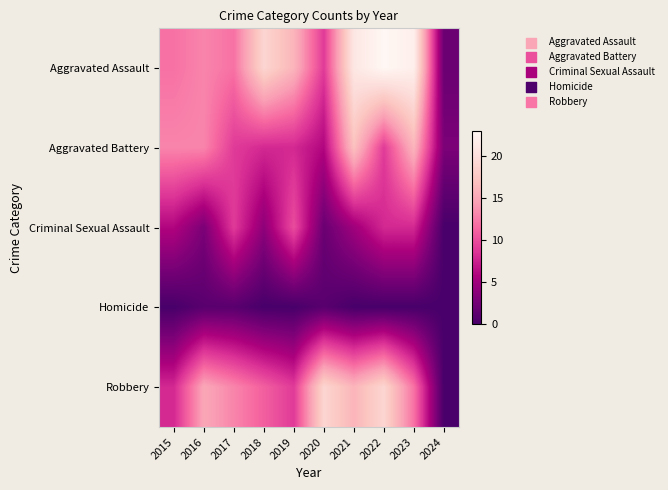

How many data points does each series have?

10